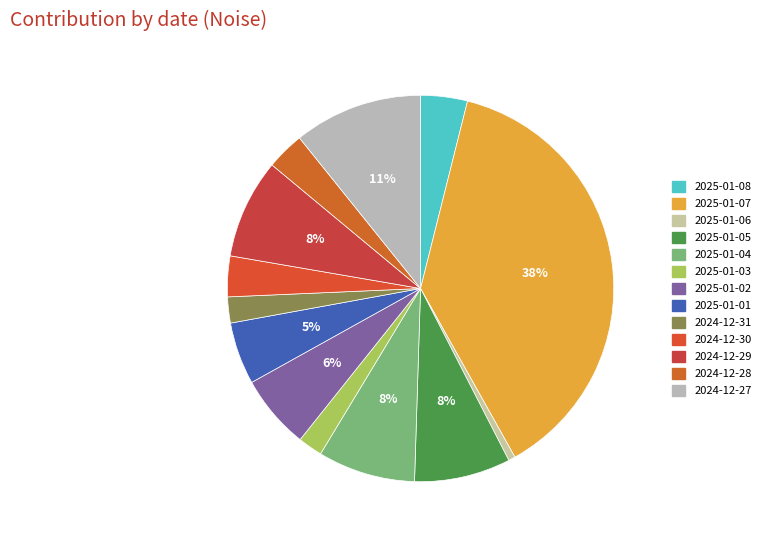

Does 2025-01-05 account for over 50% of the chart?

No